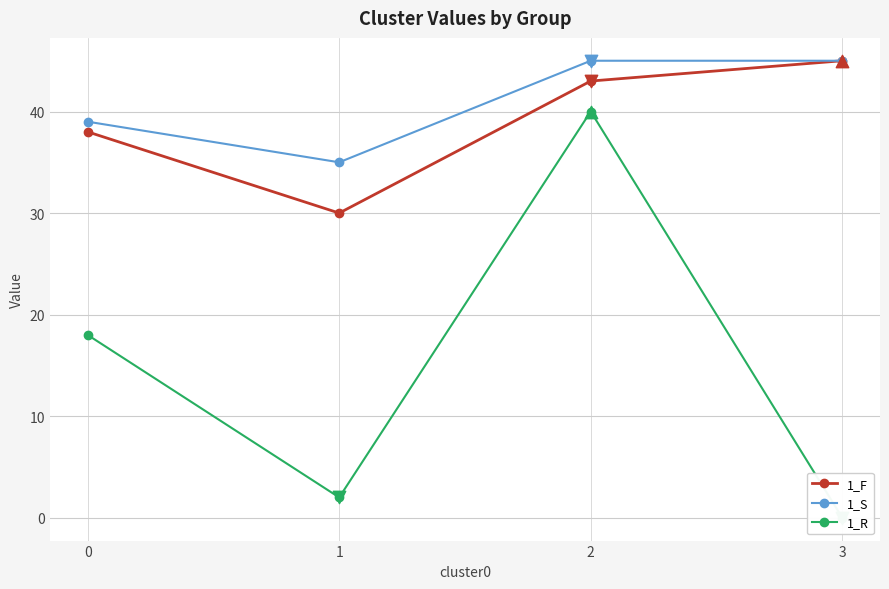

Which series has the largest total across all categories?

1_S